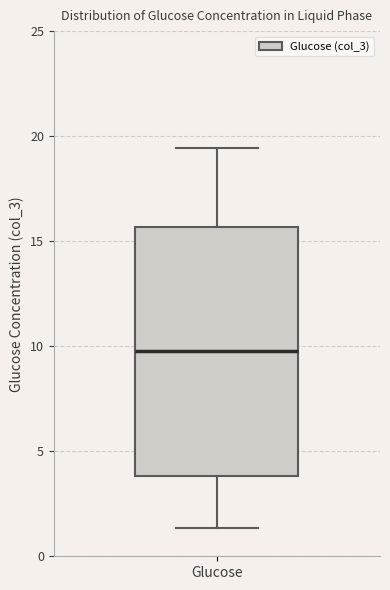

Transcribe this box plot: give where the median line is, the range the box spans, and where the two whiskers end, as read against the y-axis. The values are not printed on the chart, so give them approximately, as read against the axis.

median 9.5, box 4.0 to 15.5, whiskers 1.5 to 19.5